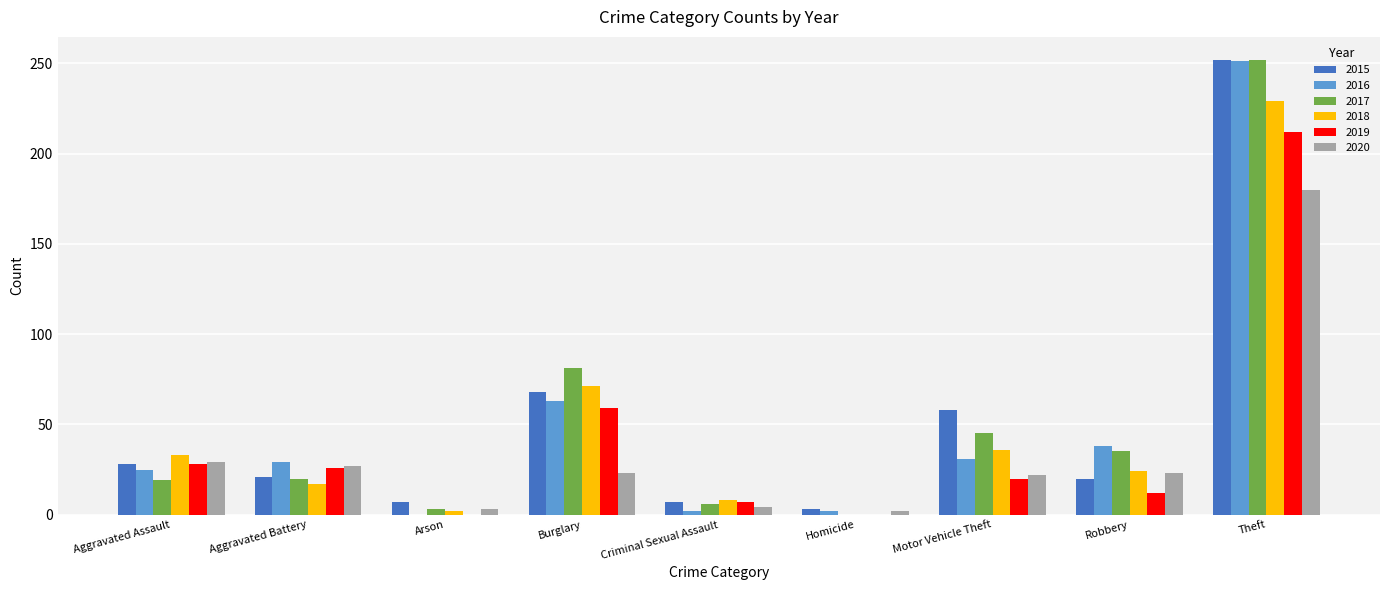

At which category is the sum across all series the highest?

Theft